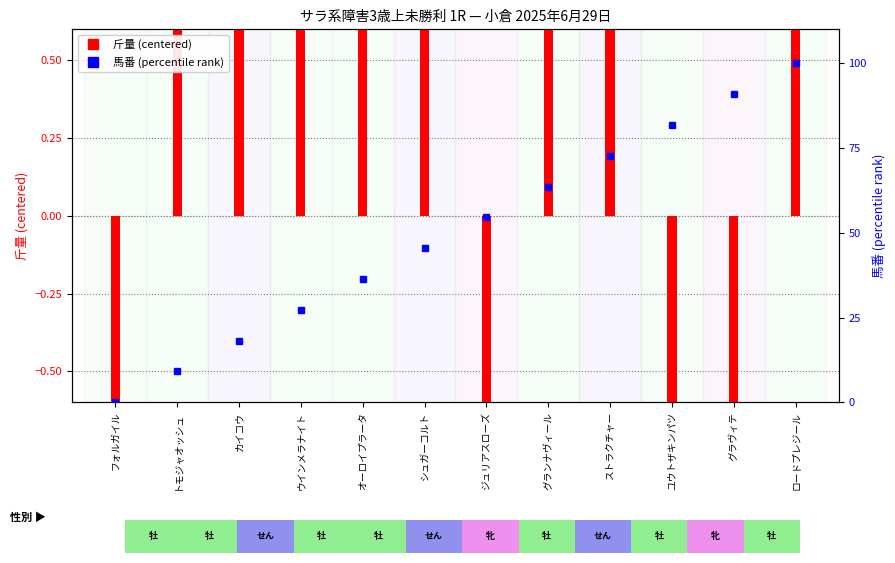

The value of 斤量 (centered) at オーロイプラータ is 1.2. True or false?

False